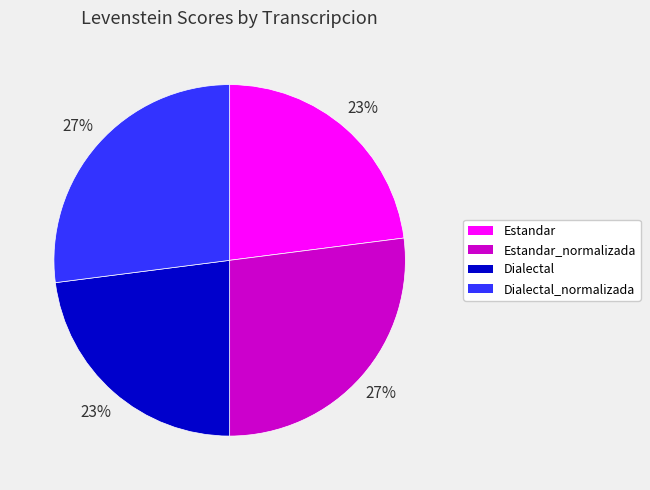

Does any single category account for the majority?

No